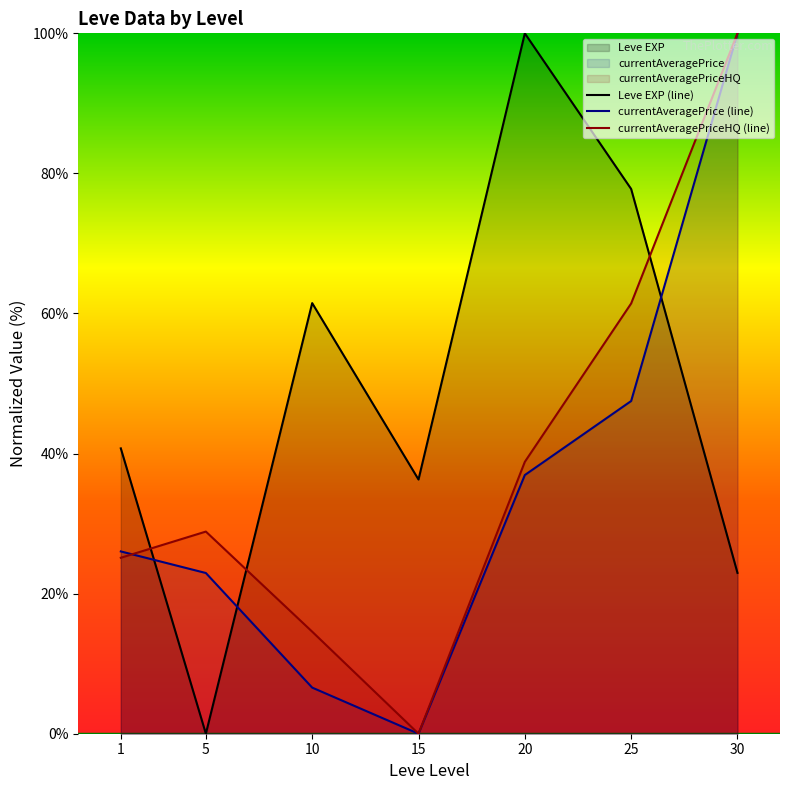

Where does the Leve EXP (line) series first go above 40?

1